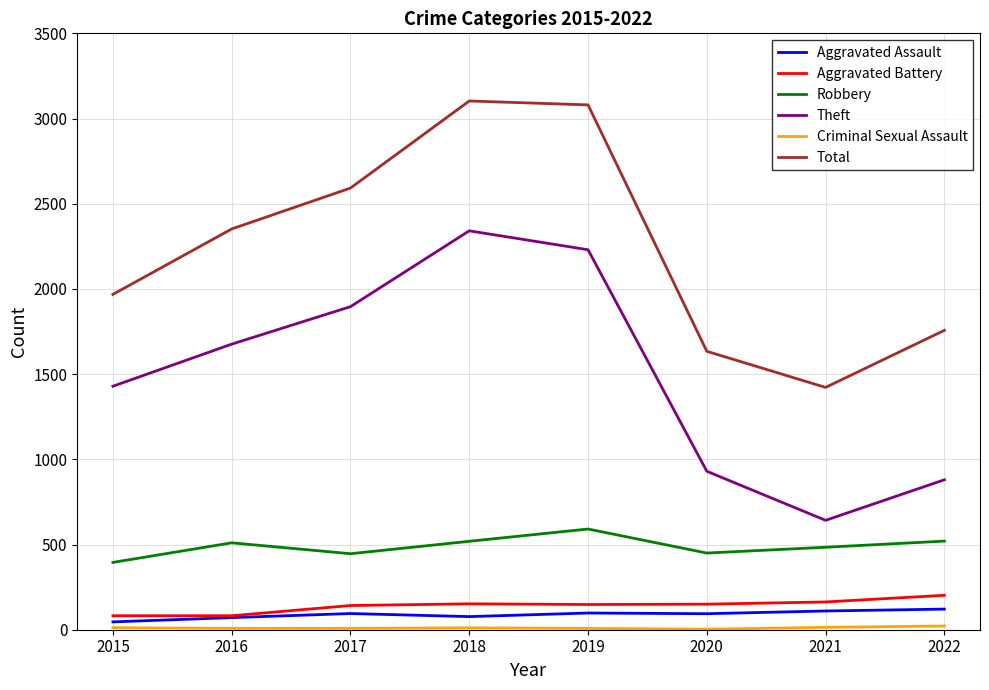

What is the sum of the Theft values at 2018 and 2020?

3271